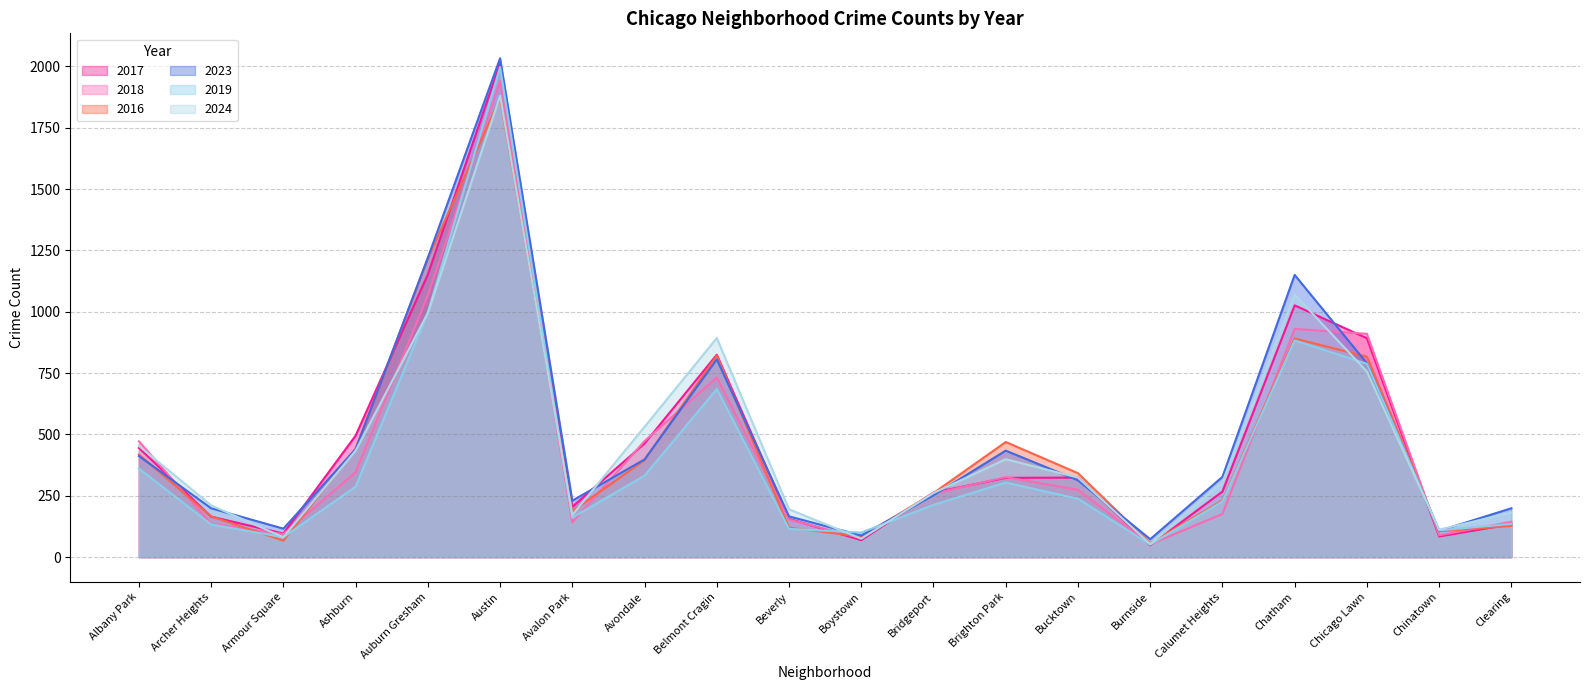

At which category does the chart reach its peak across all series?

Austin